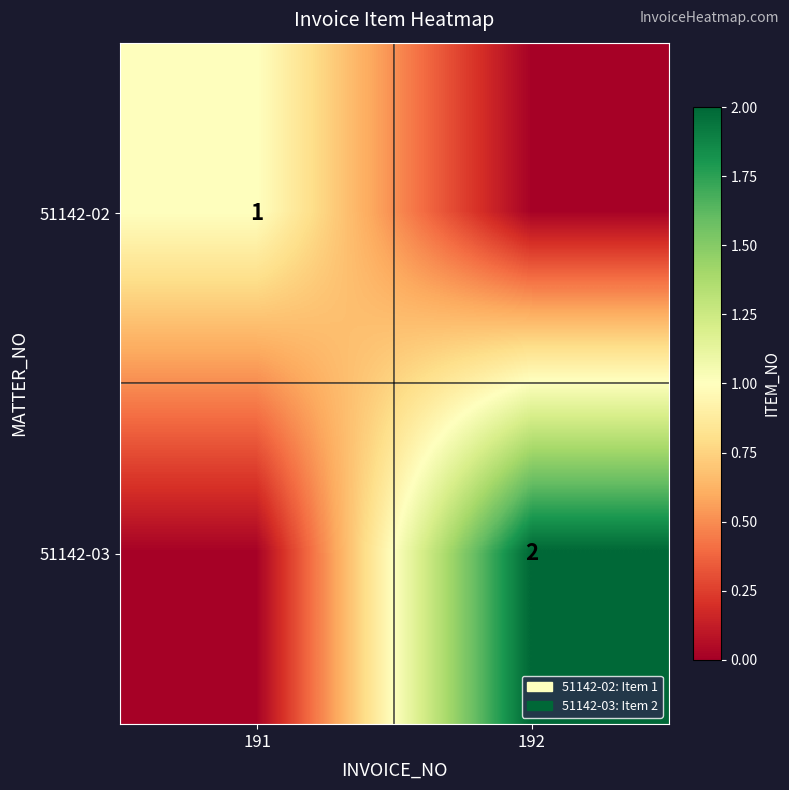

How many values in the 51142-02 series are below 1?

1